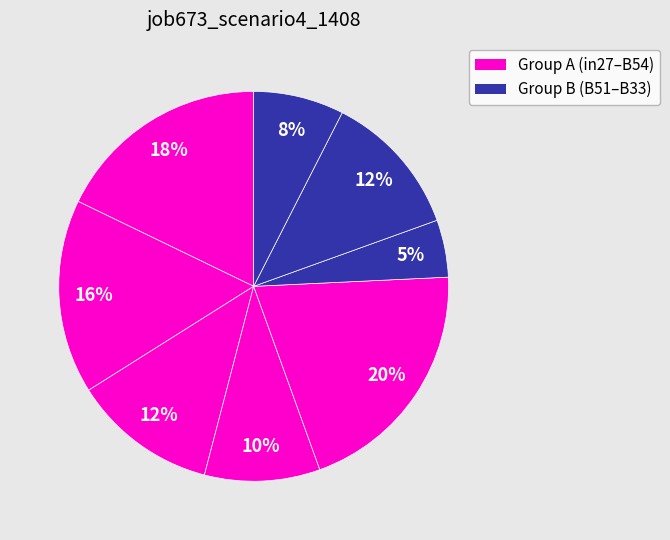

How many slices are in this pie chart?

8